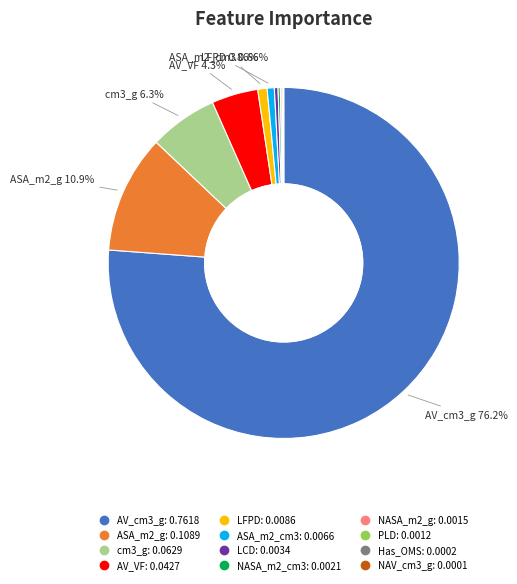

Is there a majority slice in this chart?

Yes